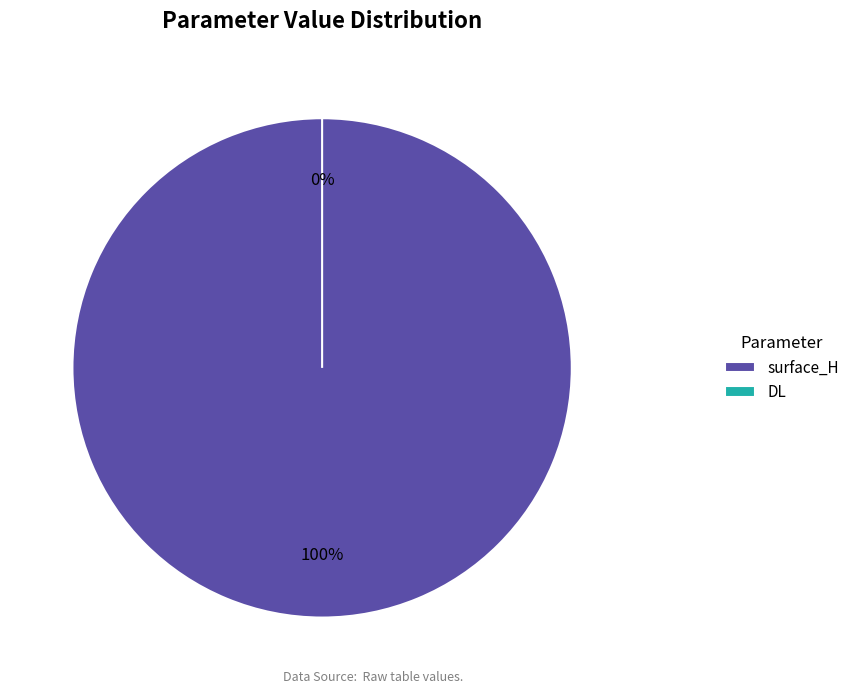

To the nearest percent, what is the average slice percentage?

50%